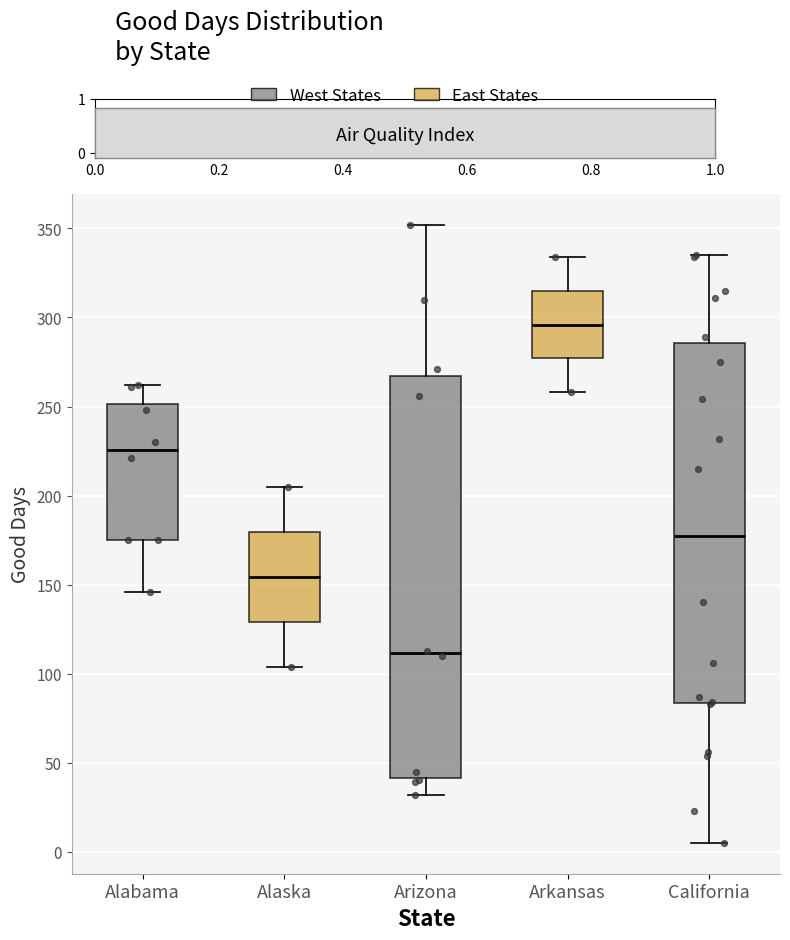

Reading left to right, read every box against the y-axis: the position of its median line, the range the box covers, and the ends of its whiskers. The values are not printed on the chart, so give them approximately, as read against the axis.

Alabama: median 225, box 175 to 250, whiskers 145 to 260
Alaska: median 155, box 130 to 180, whiskers 105 to 205
Arizona: median 110, box 40 to 265, whiskers 30 to 350
Arkansas: median 295, box 275 to 315, whiskers 260 to 335
California: median 180, box 85 to 285, whiskers 5 to 335